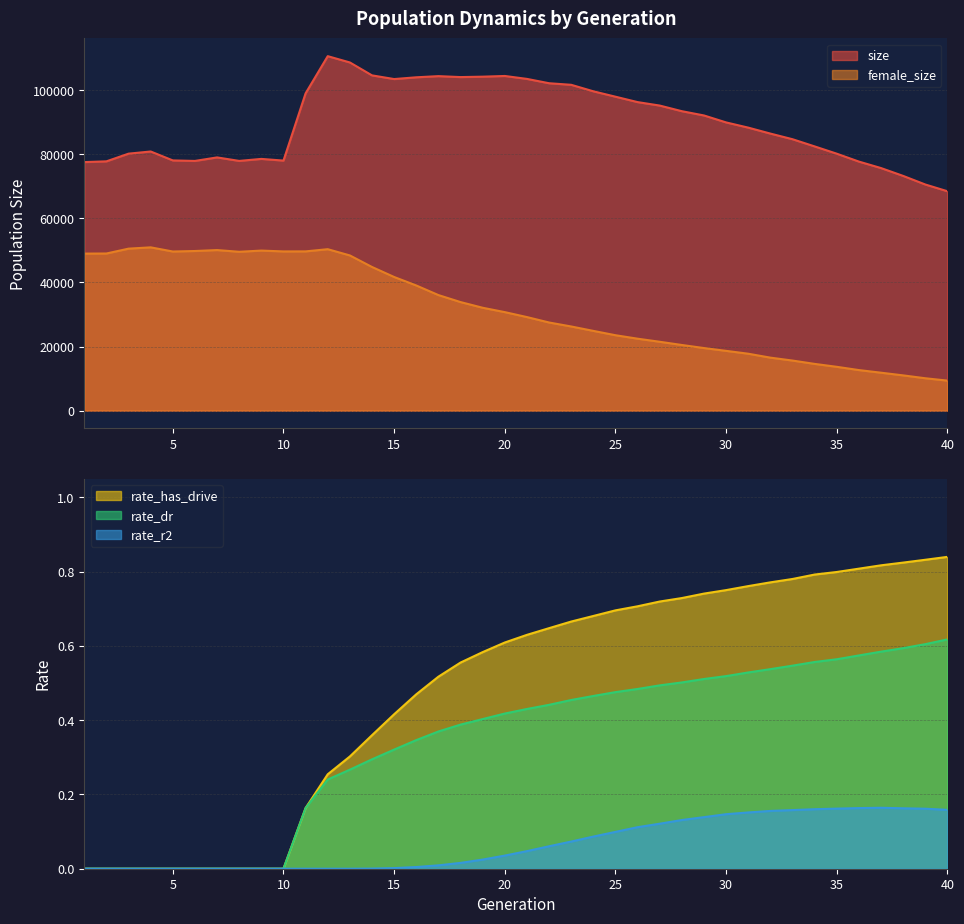

The value of rate_dr at 23 is 0.5. True or false?

True